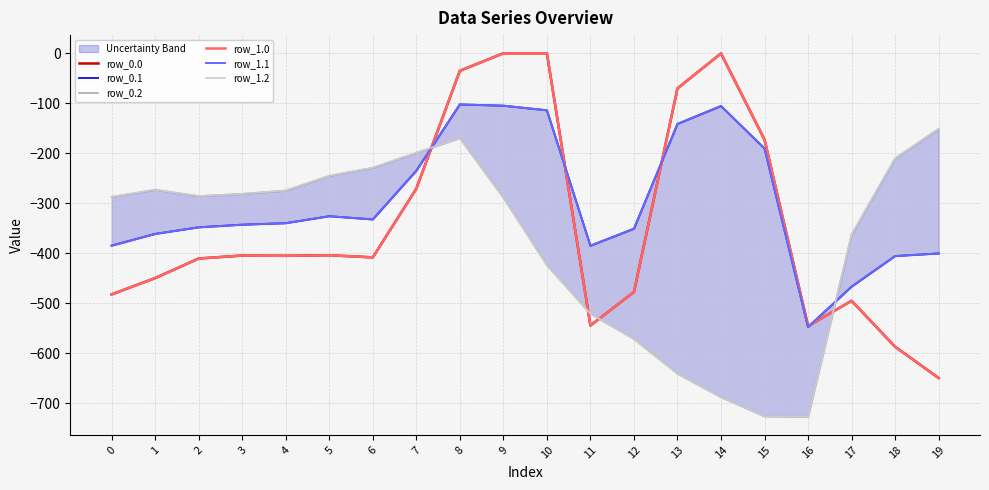

What is the approximate value of row_0.1 at 8?

-102.3